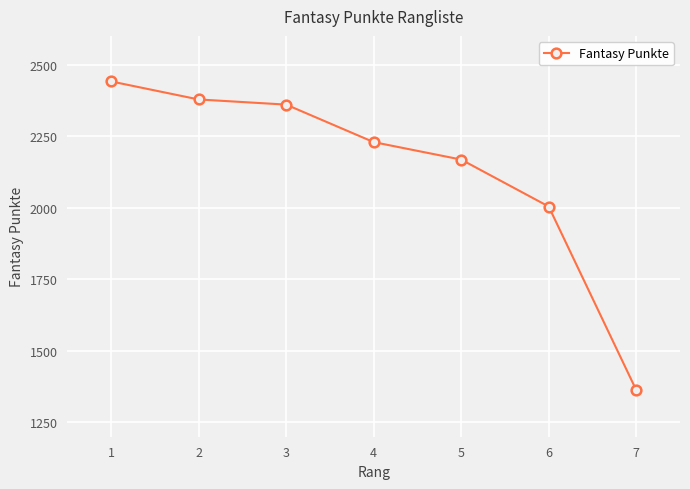

How many lines are shown in the chart?

1